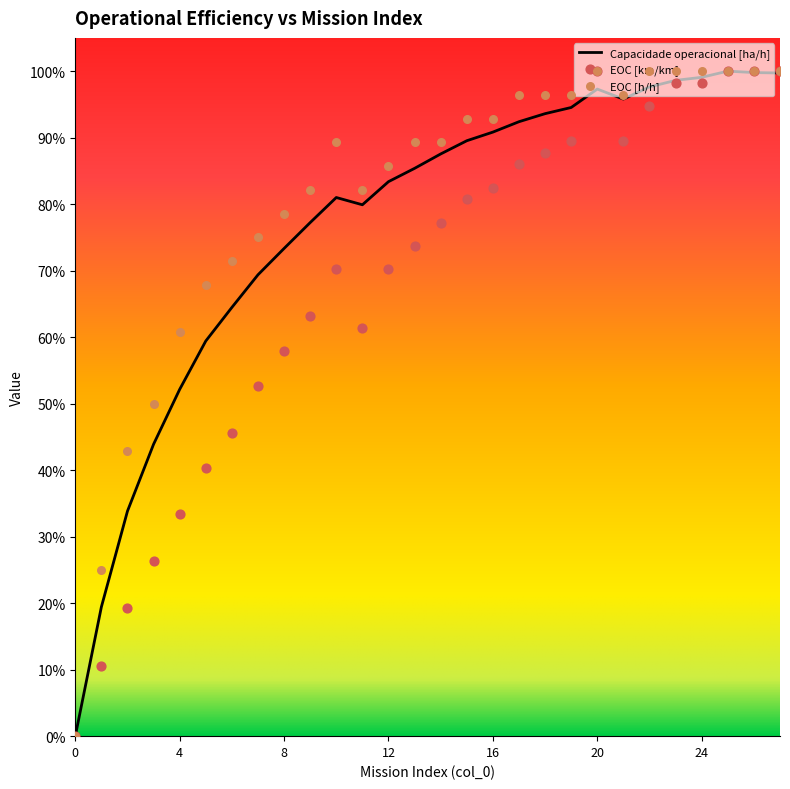

Which series has the largest Y range (max minus min)?

Capacidade operacional [ha/h]